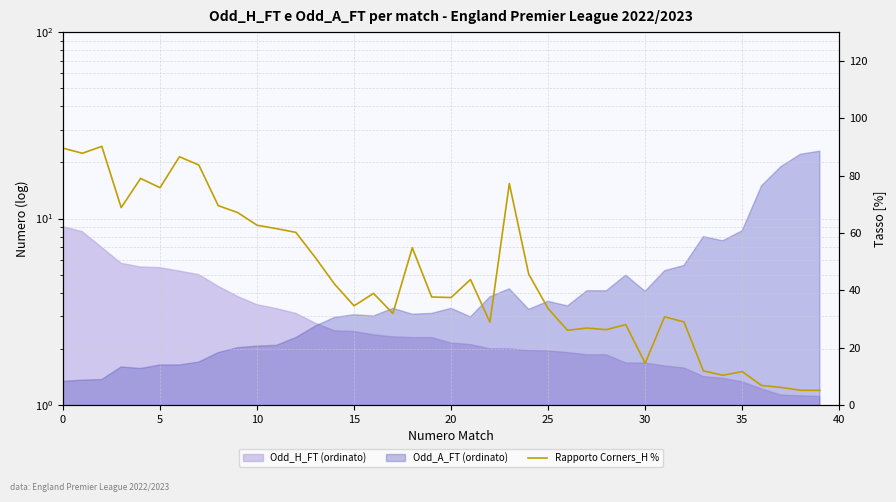

How many data points are above 38?

20